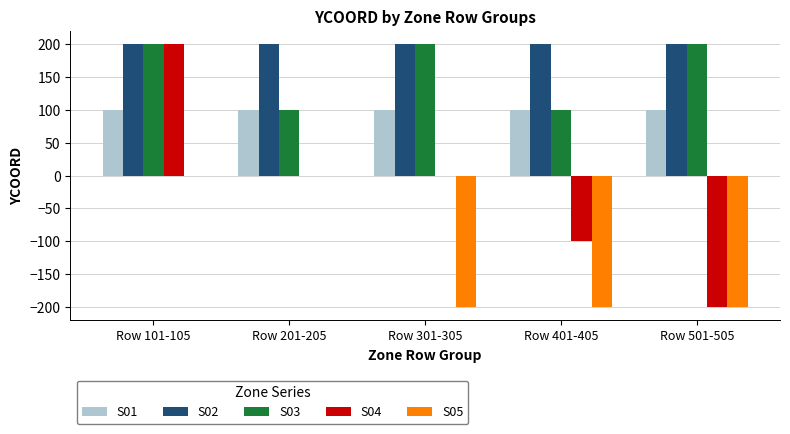

Reading left to right, extract all data points from this chart.

S01: 100	100	100	100	100
S02: 200	200	200	200	200
S03: 200	100	200	100	200
S04: 200	0	0	-100	-200
S05: 0	0	-200	-200	-200